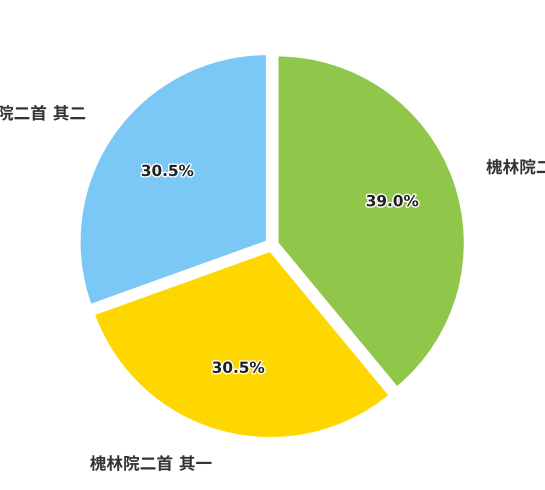

How many segments does this pie chart have?

3